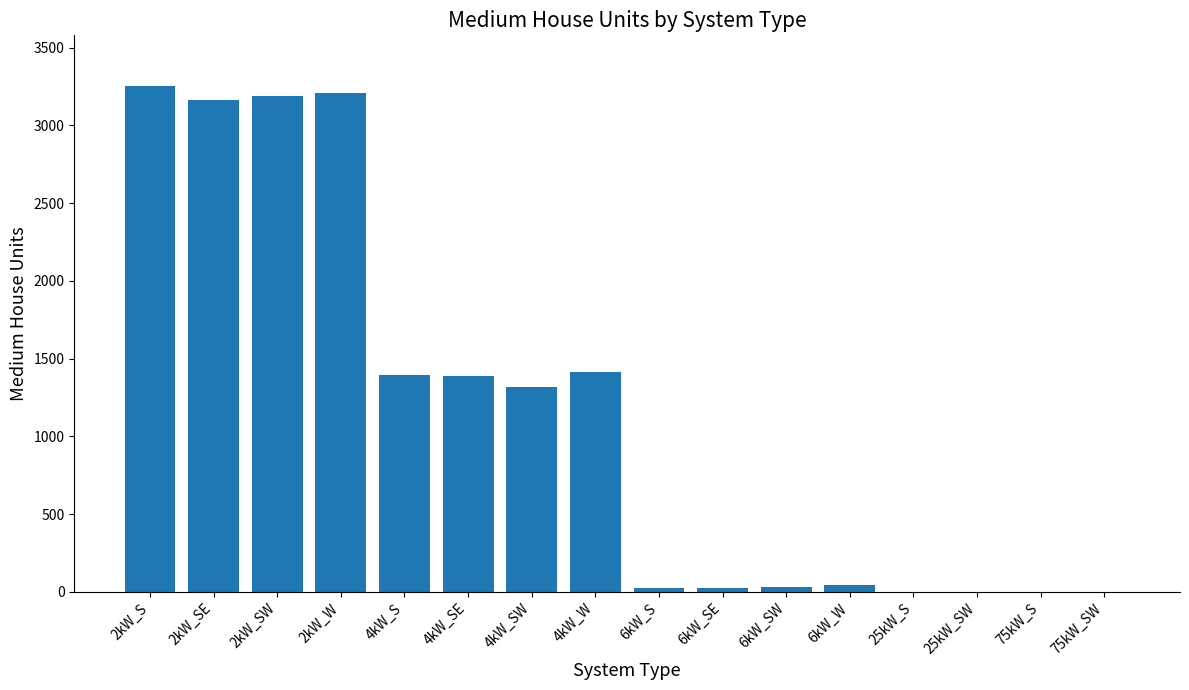

Which label corresponds to the largest value in the chart?

2kW_S